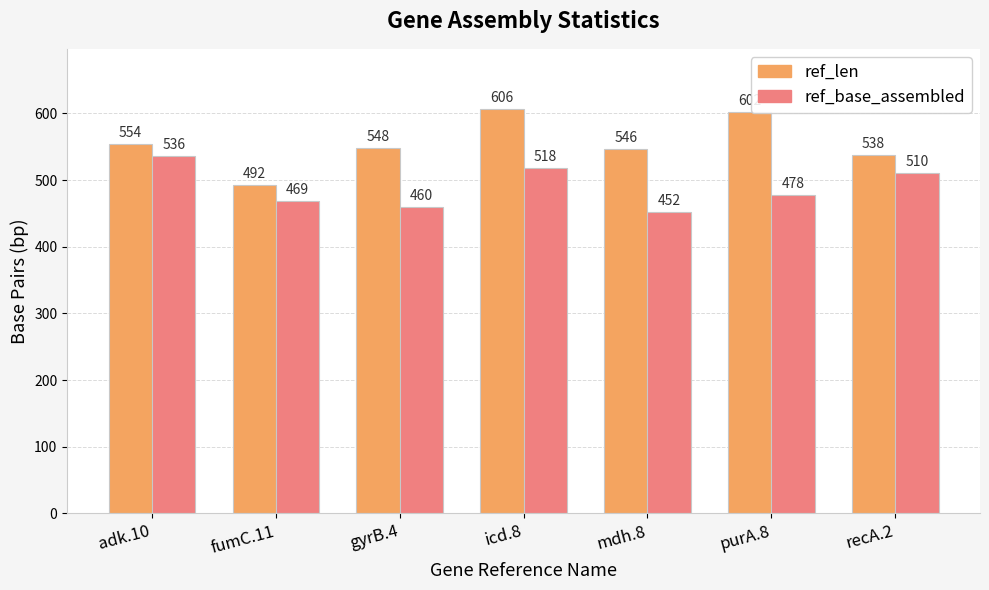

Rank the series by their average value, from highest to lowest.

ref_len, ref_base_assembled